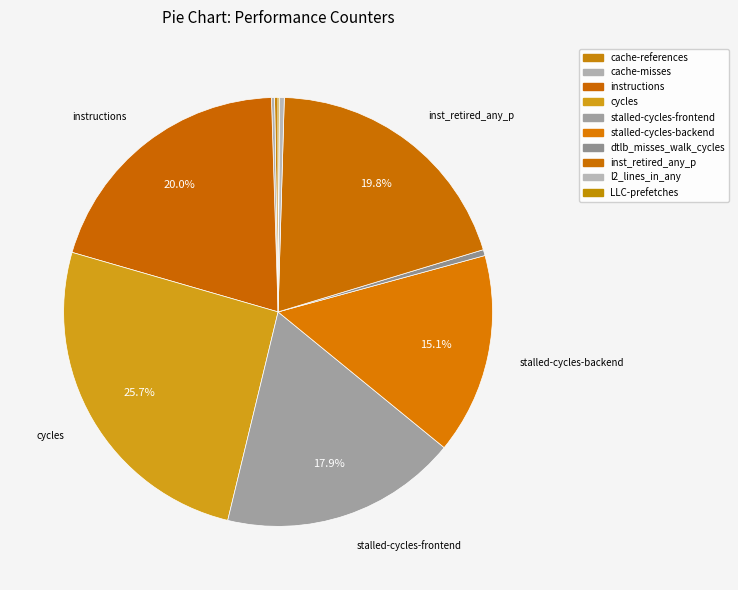

Rank the categories by value from lowest to highest.

LLC-prefetches, cache-misses, cache-references, l2_lines_in_any, dtlb_misses_walk_cycles, stalled-cycles-backend, stalled-cycles-frontend, inst_retired_any_p, instructions, cycles